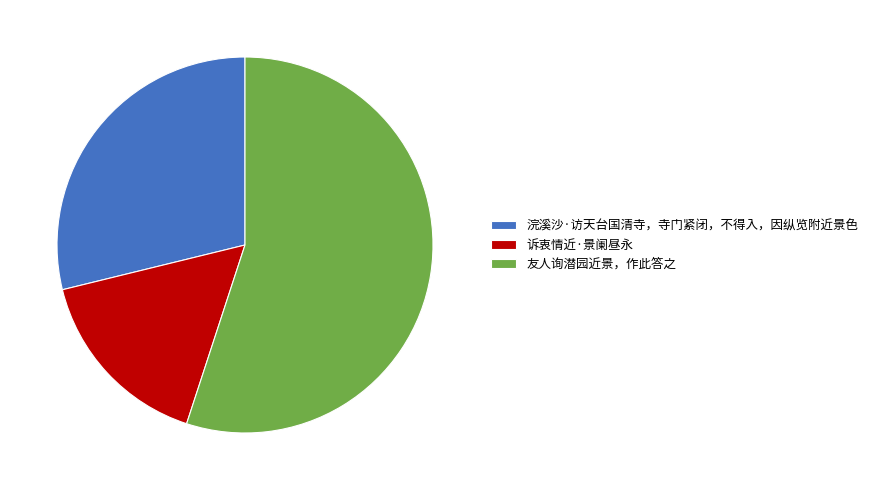

What is the largest slice in the pie chart?

友人询潜园近景，作此答之